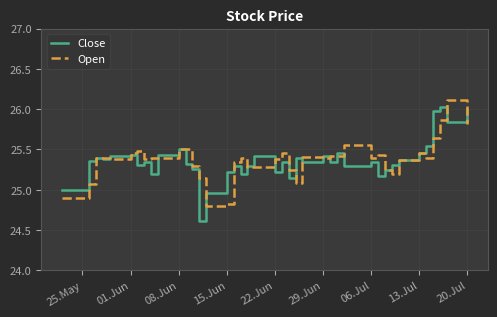

What is the minimum value shown in the chart?

24.6